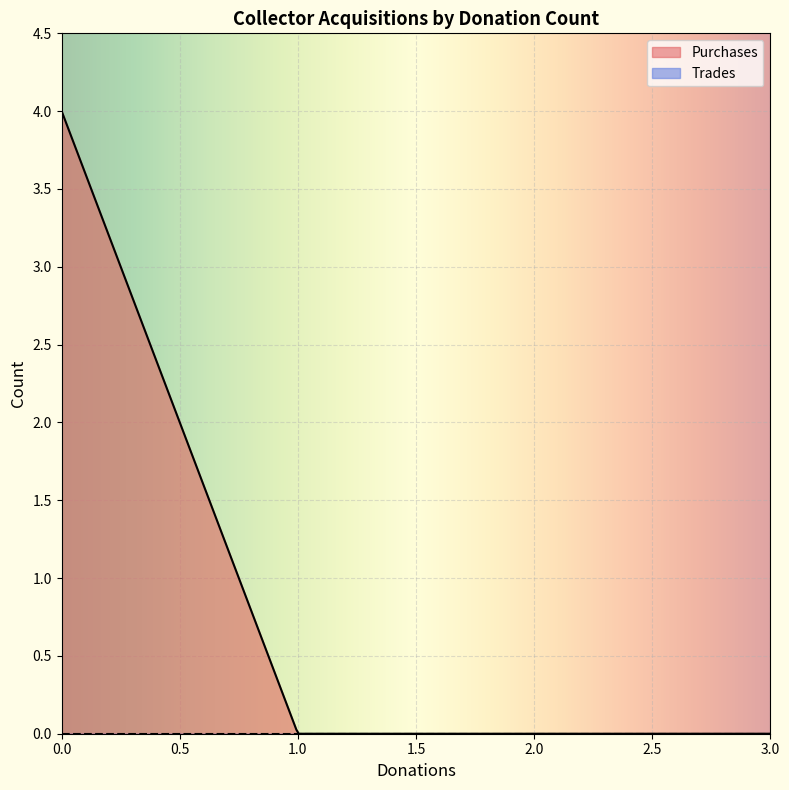

Does the chart display data point markers on the line(s)?

No